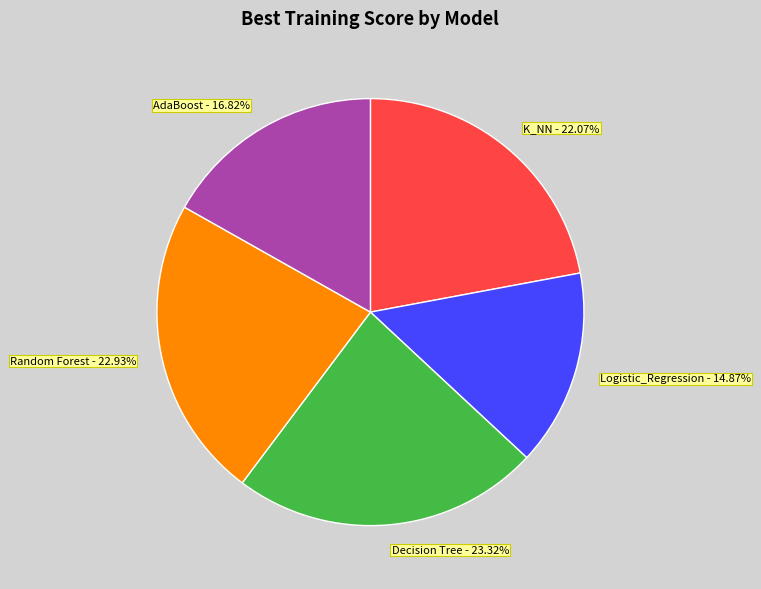

Between K_NN and Decision Tree, which is larger?

Decision Tree